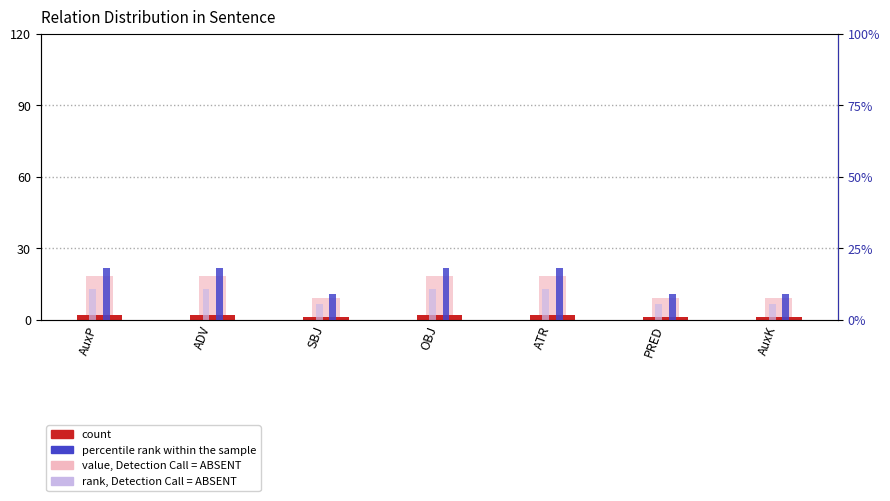

Which category has the lowest value in the percentile rank within the sample series?

SBJ